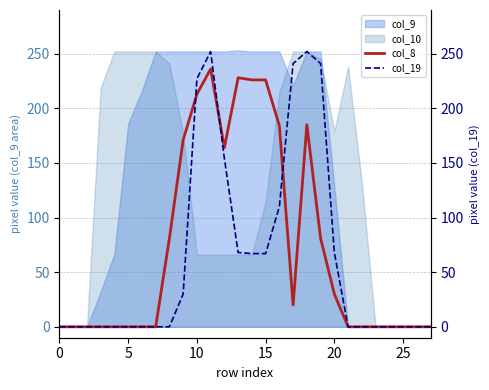

How many lines are shown in the chart?

2